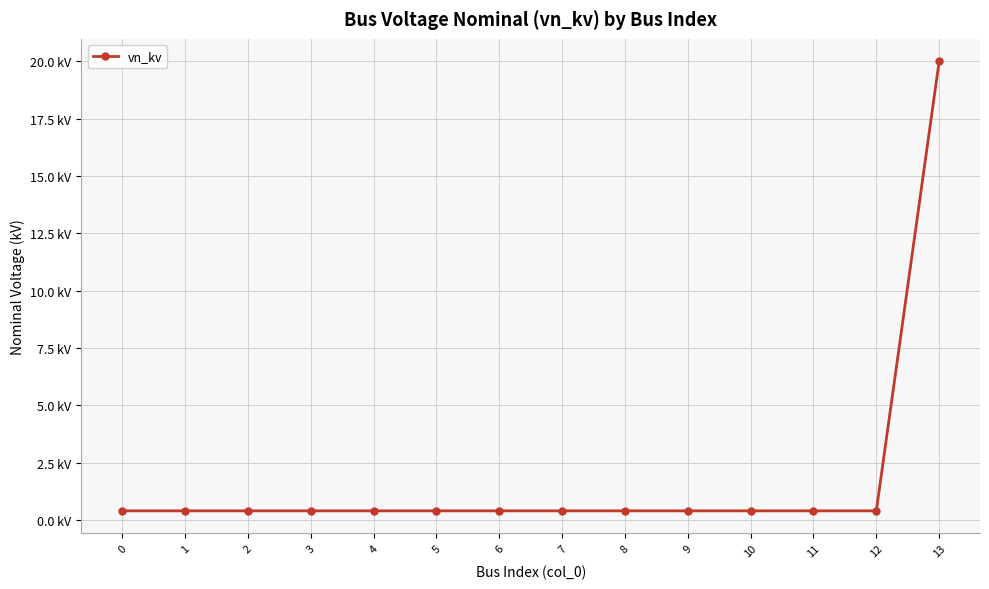

Reading left to right, list all the values displayed in this chart.

0=0.4	1=0.4	2=0.4	3=0.4	4=0.4	5=0.4	6=0.4	7=0.4	8=0.4	9=0.4	10=0.4	11=0.4	12=0.4	13=20.0